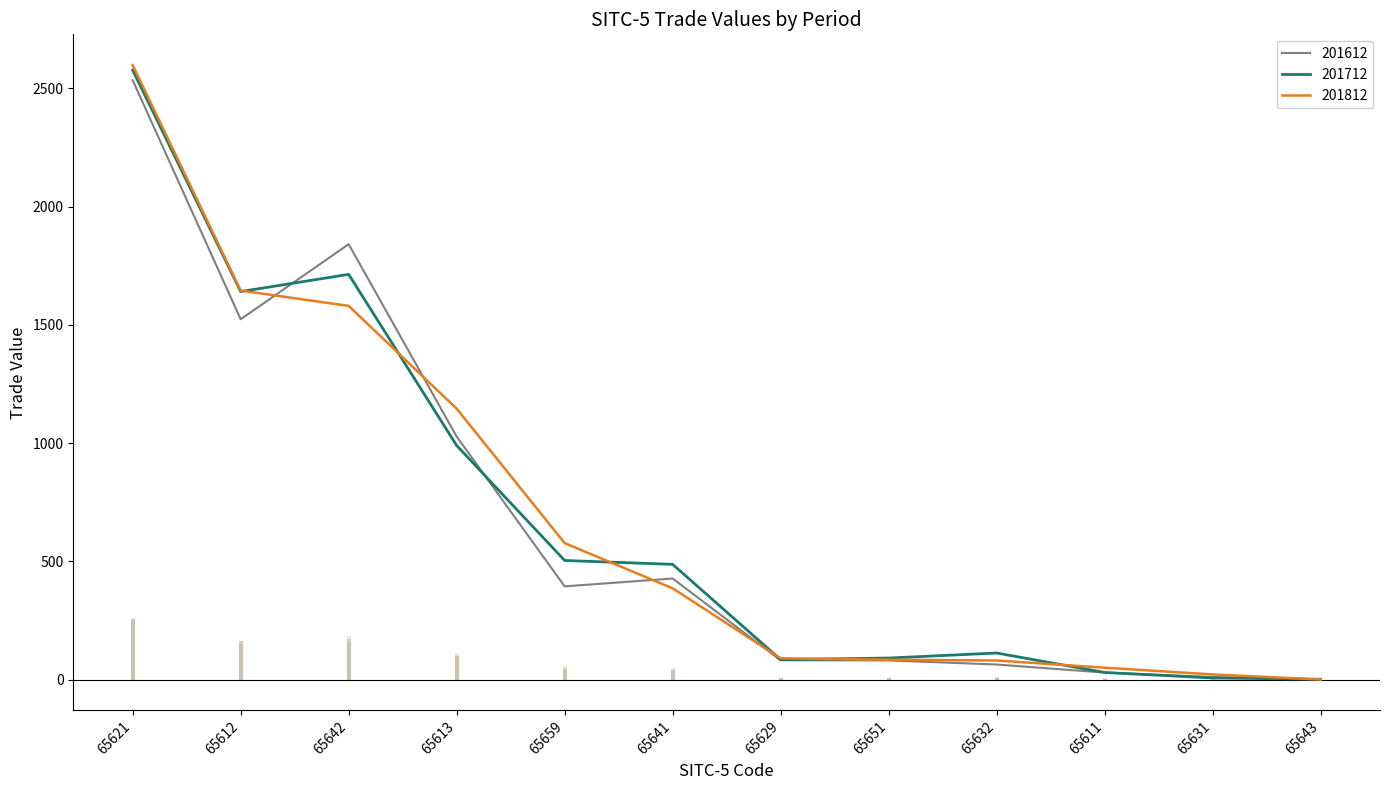

What is the approximate value of 201812 at 65621?

2598.4